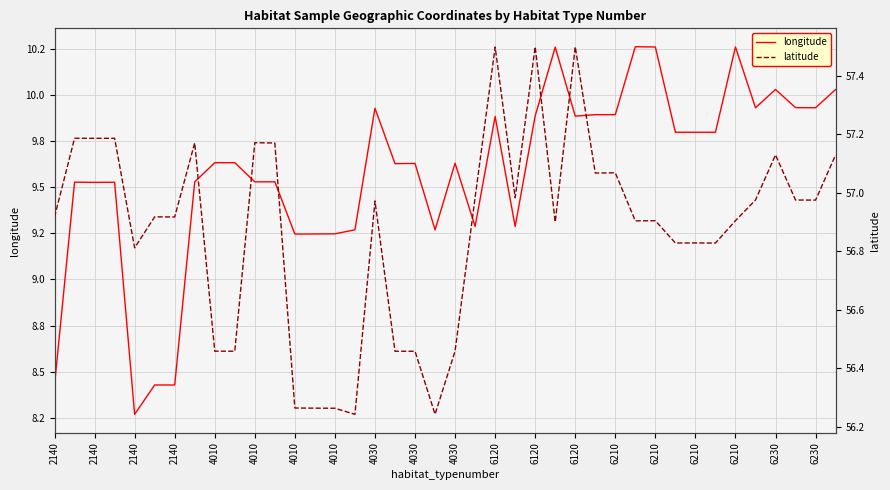

What is the highest value of the latitude series?

57.5